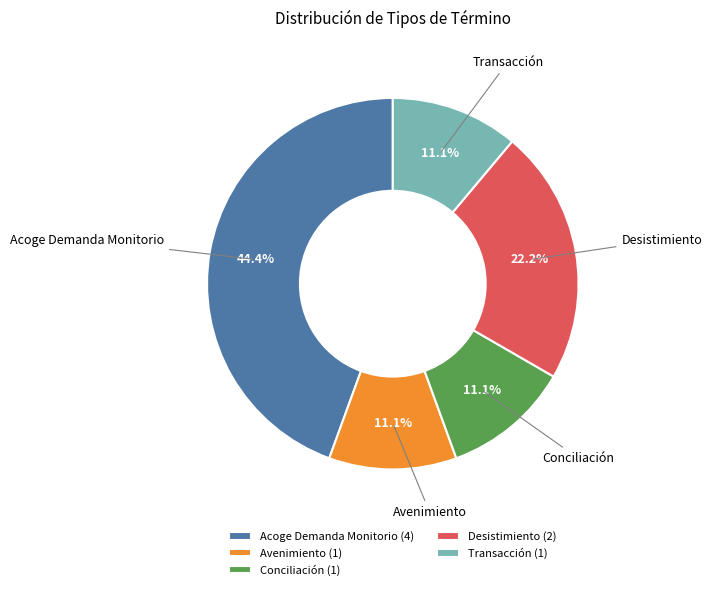

Approximately how many times larger is the value at Conciliación compared to Avenimiento?

1.0